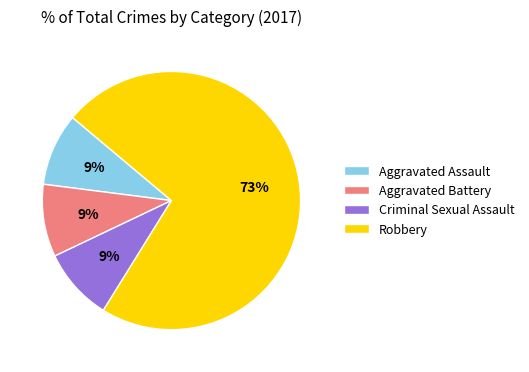

Is it true that Aggravated Assault is 9% of the pie?

True